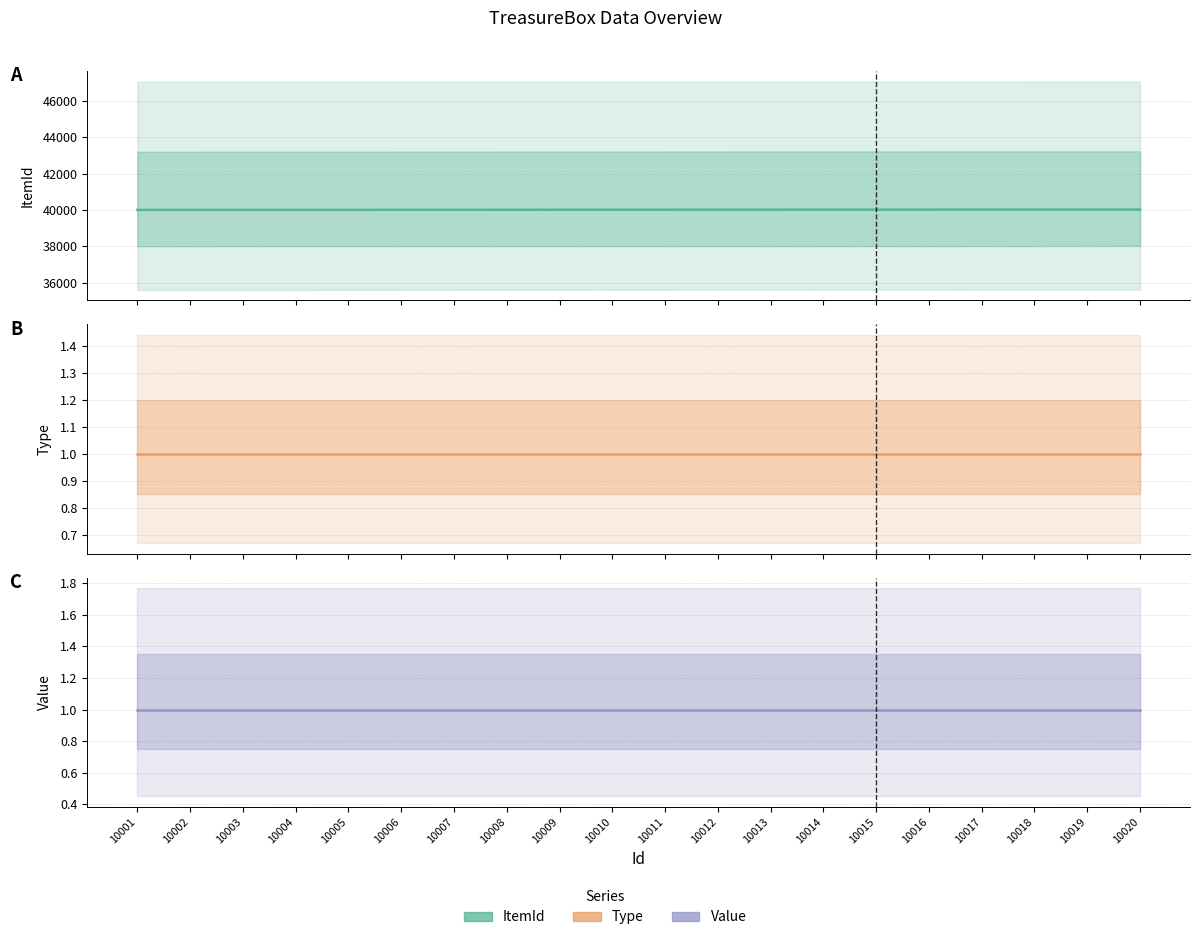

How many lines are shown in the chart?

3